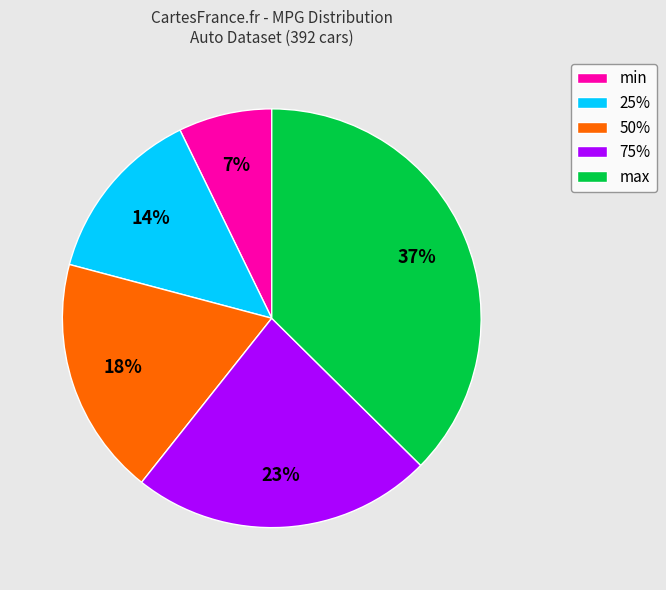

What is the largest slice in the pie chart?

max